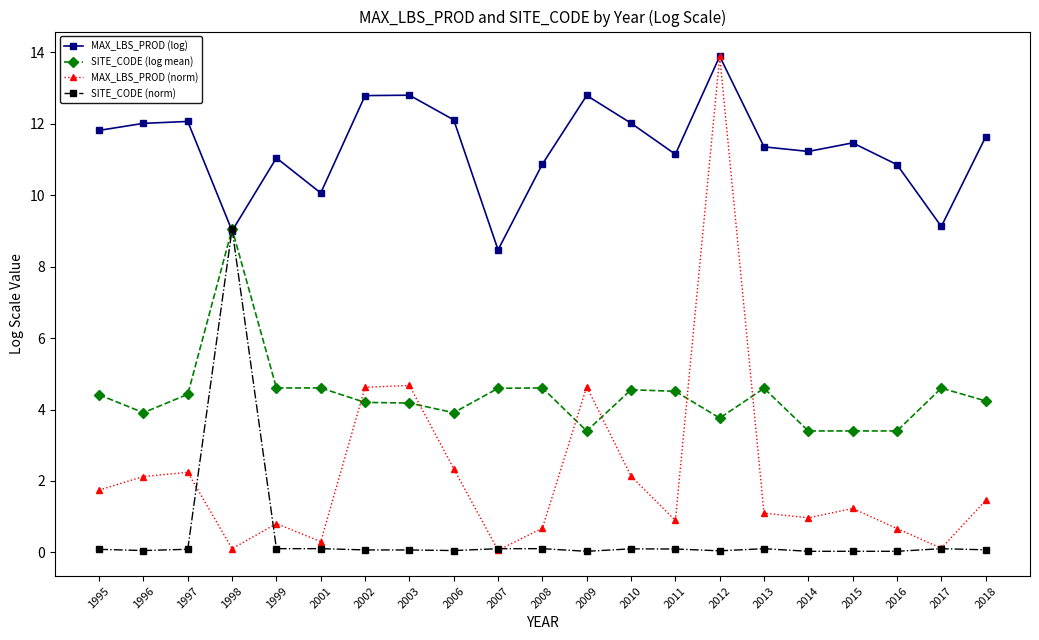

Rank the series by their average value, from lowest to highest.

SITE_CODE (norm), MAX_LBS_PROD (norm), SITE_CODE (log mean), MAX_LBS_PROD (log)